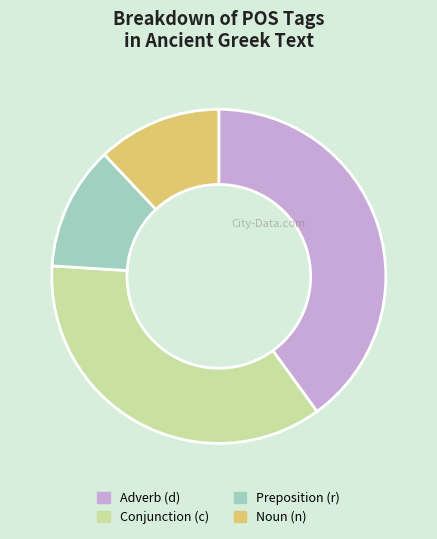

Approximately how many times larger is the value at Preposition (r) compared to Noun (n)?

1.0